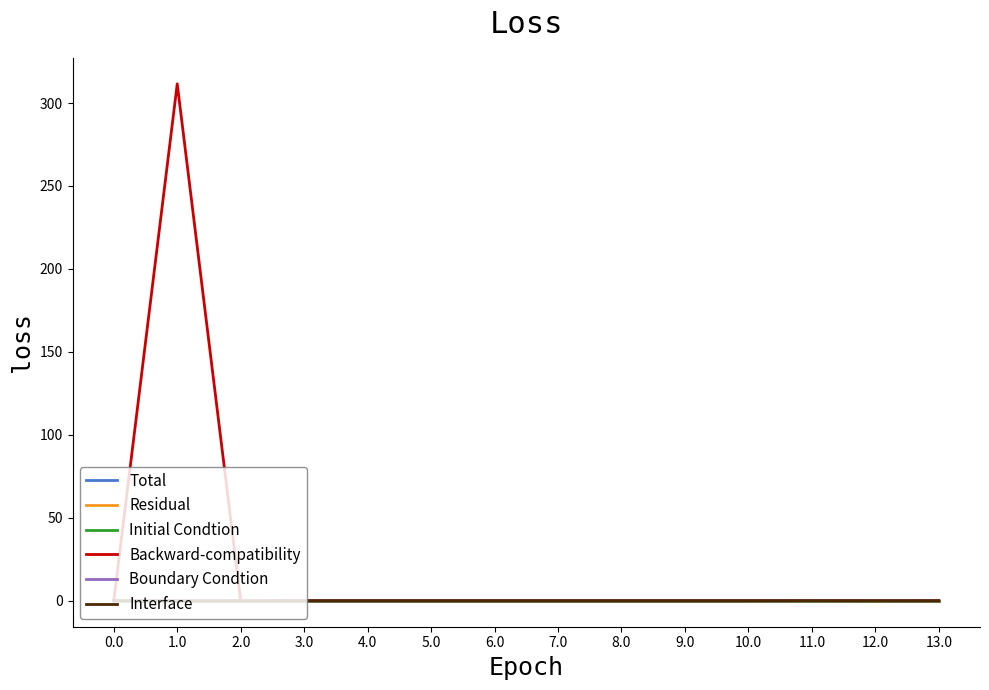

True or false: Backward-compatibility has a value of 0.0 at 8.0.

True